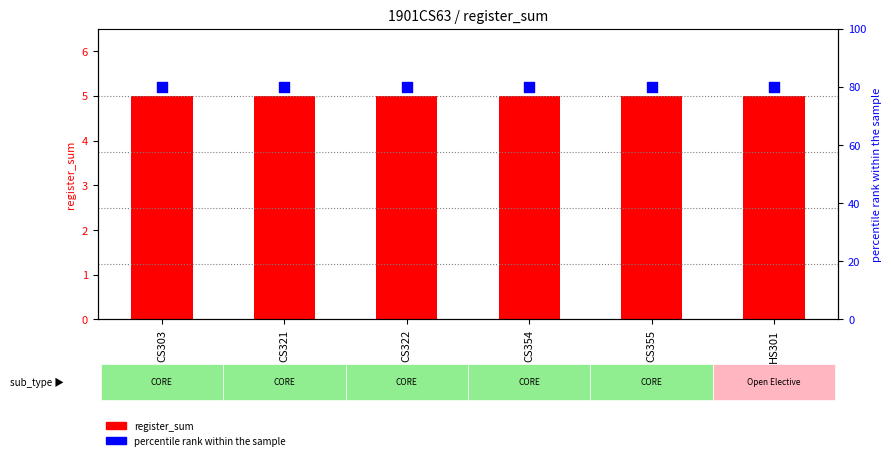

Which series has the largest total across all categories?

percentile rank within the sample